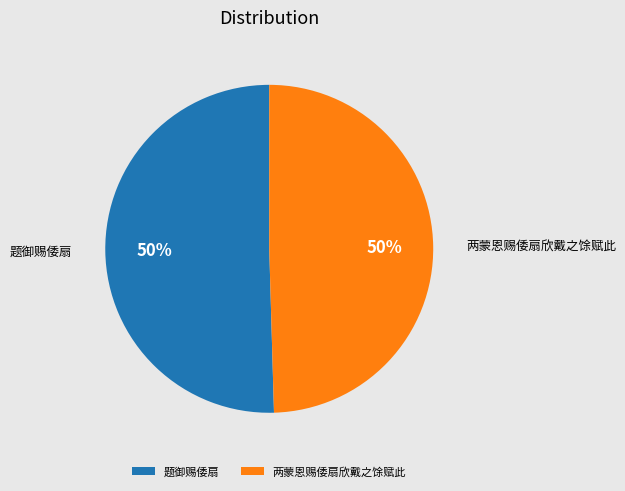

To the nearest percent, what portion does 两蒙恩赐倭扇欣戴之馀赋此 represent?

50%